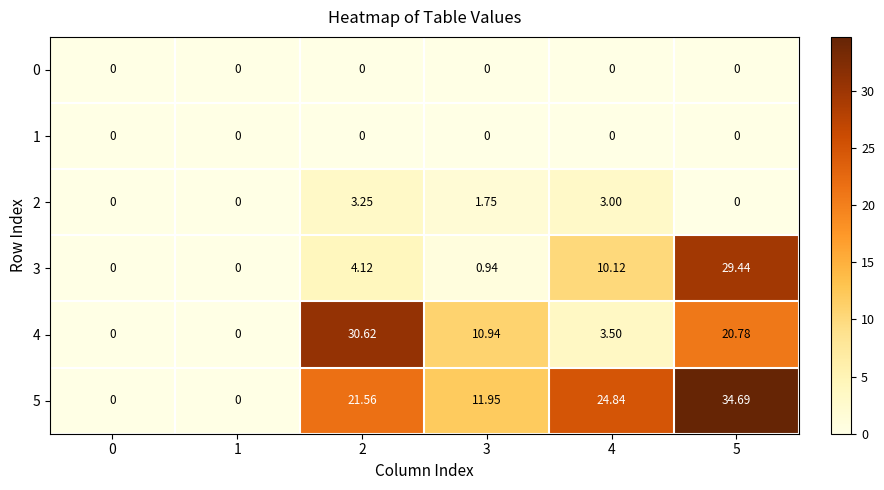

Which series has the largest range (max minus min)?

5